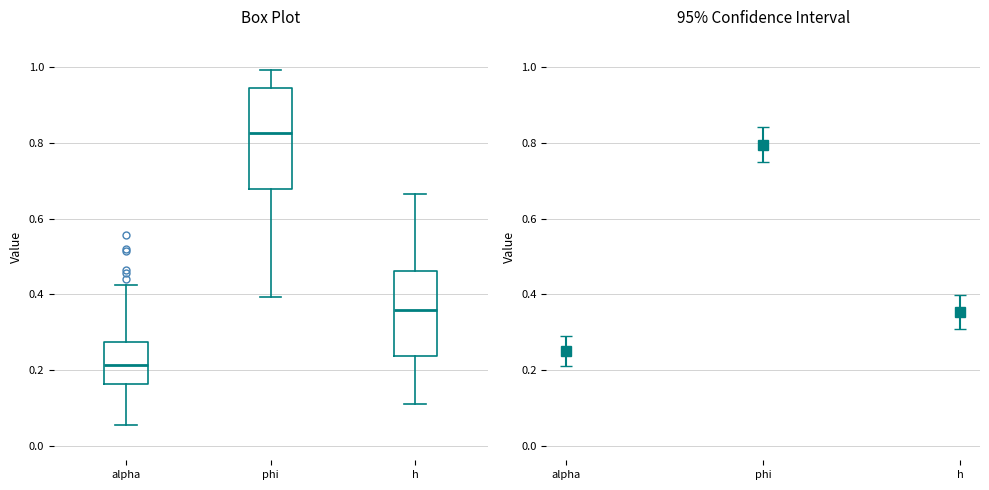

Where does the upper whisker of the box for alpha end on the y-axis? The values are not printed on the chart, so give them approximately, as read against the axis.

0.42